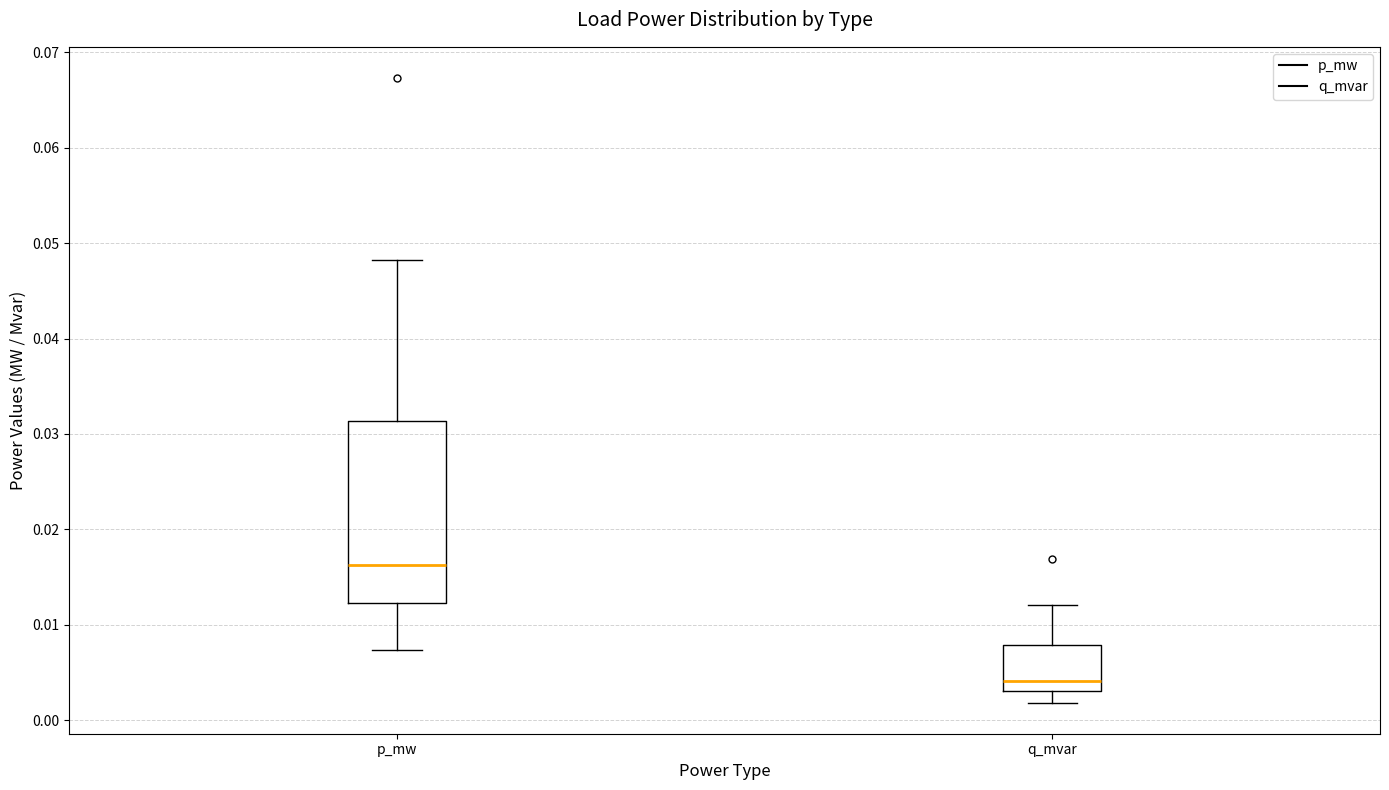

Which box's median line is the highest?

p_mw